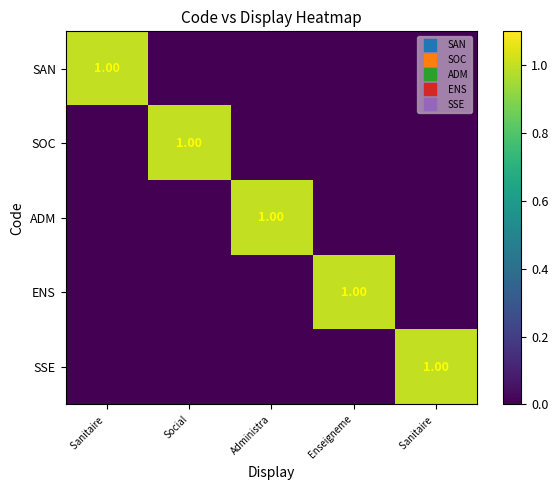

At which label does ADM reach its peak?

Administra